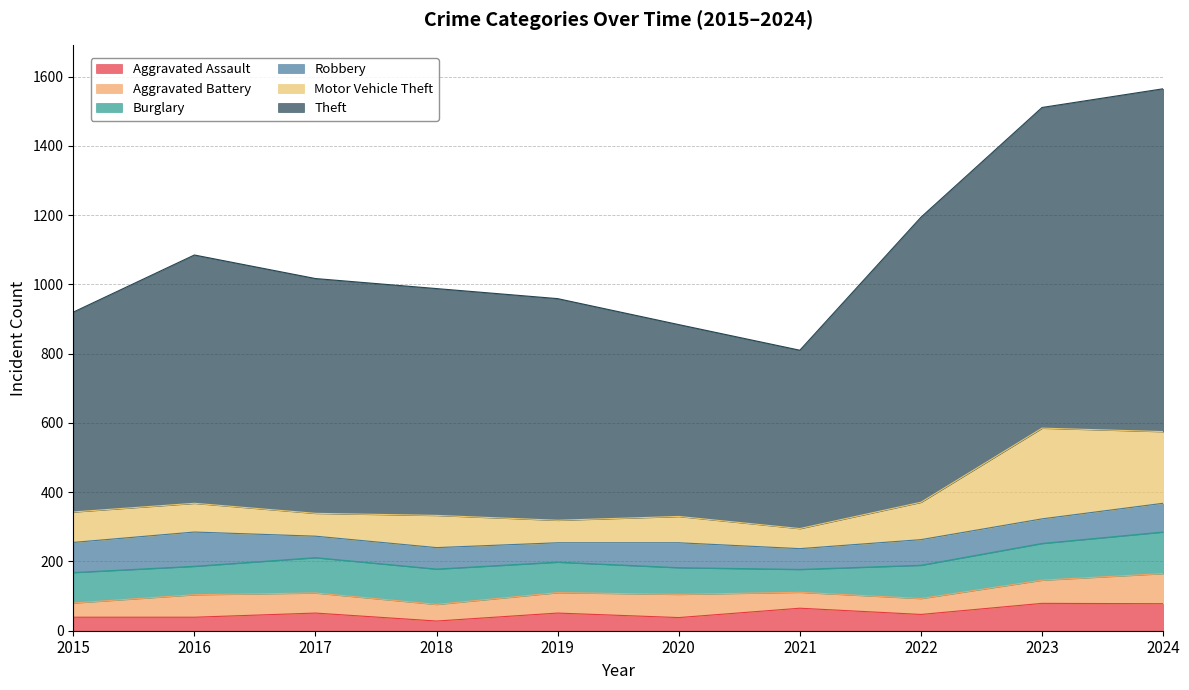

Between which two adjacent categories do Motor Vehicle Theft and Robbery first intersect?

2015 and 2016